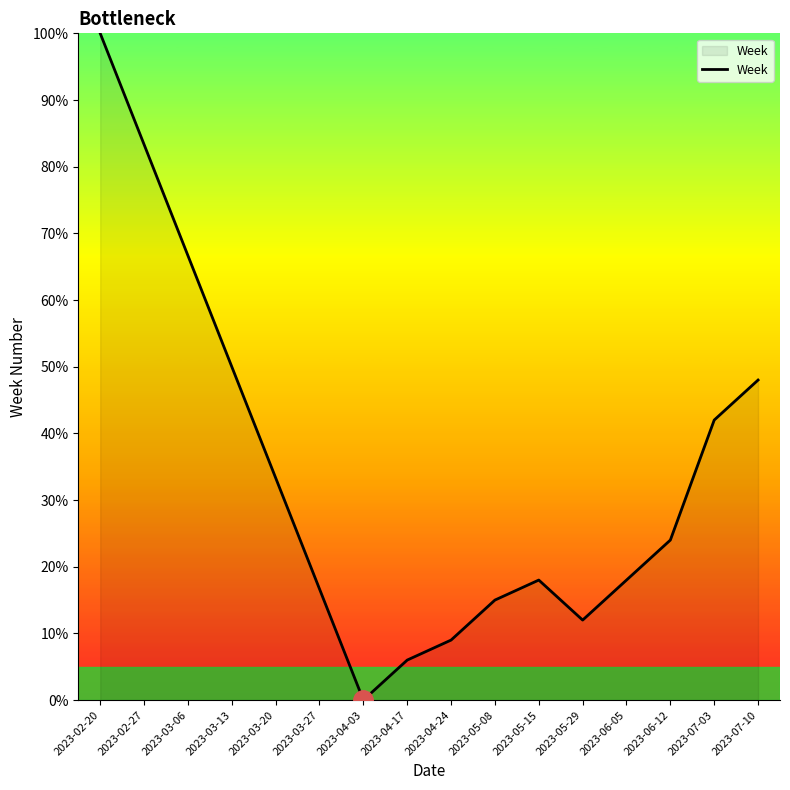

Where does the data first go above 24?

2023-02-20